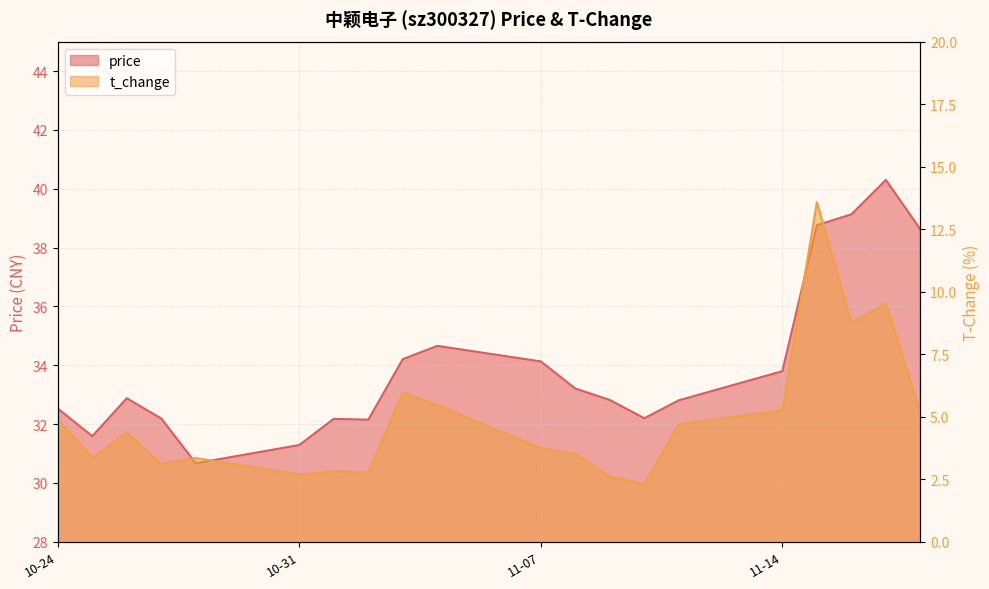

How many lines are shown in the chart?

2